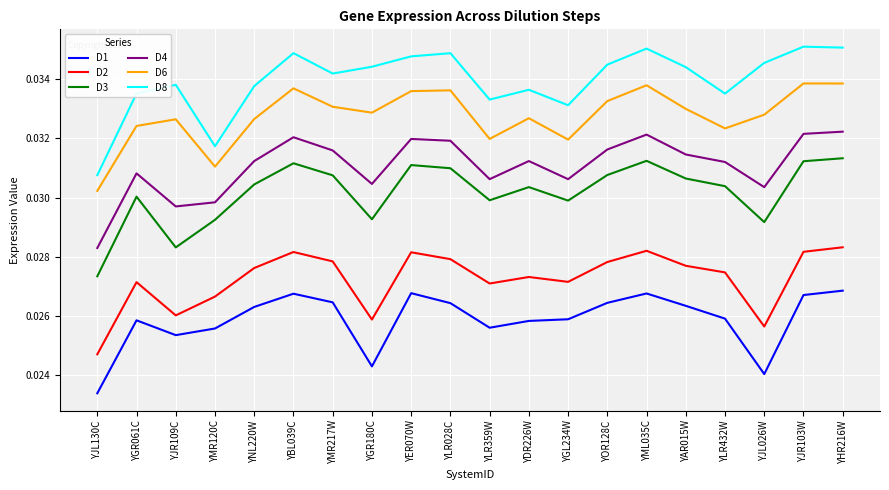

What are all the series names shown in the legend?

D1, D2, D3, D4, D6, D8